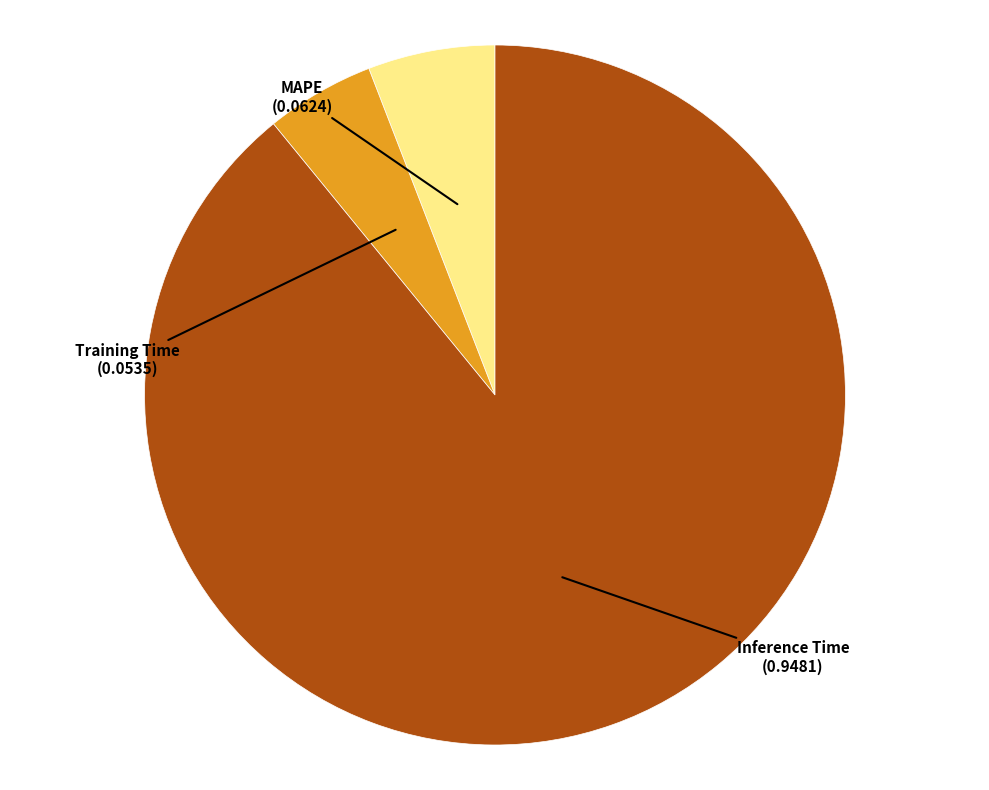

Does MAPE account for over 50% of the chart?

No